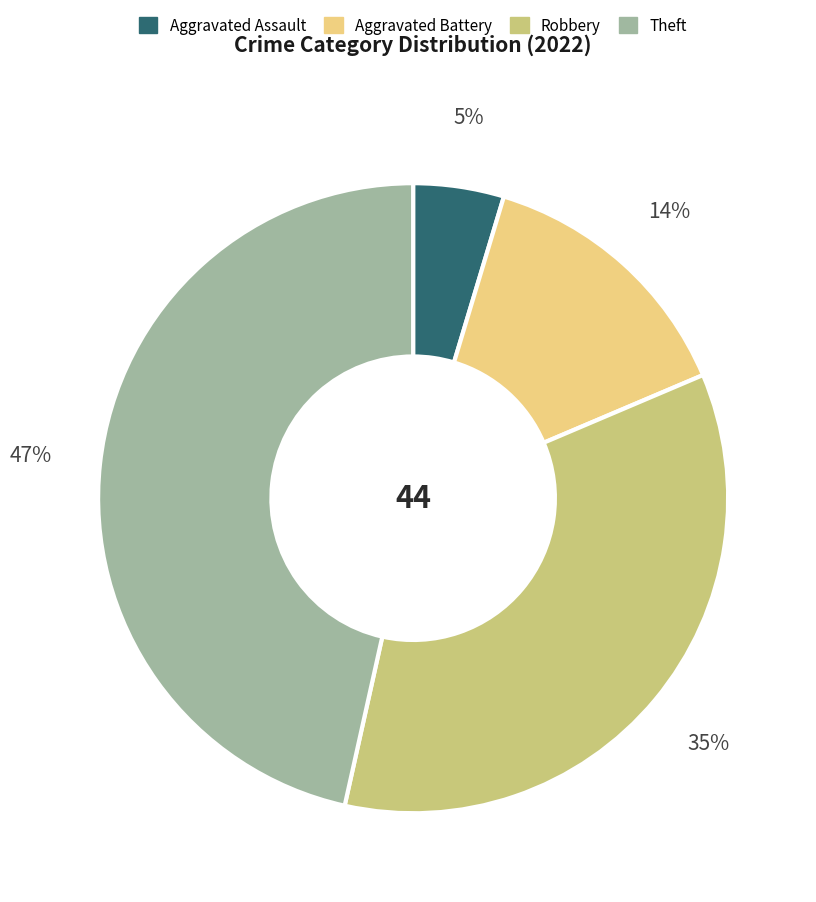

The Robbery slice represents 25% of the pie. True or false?

False